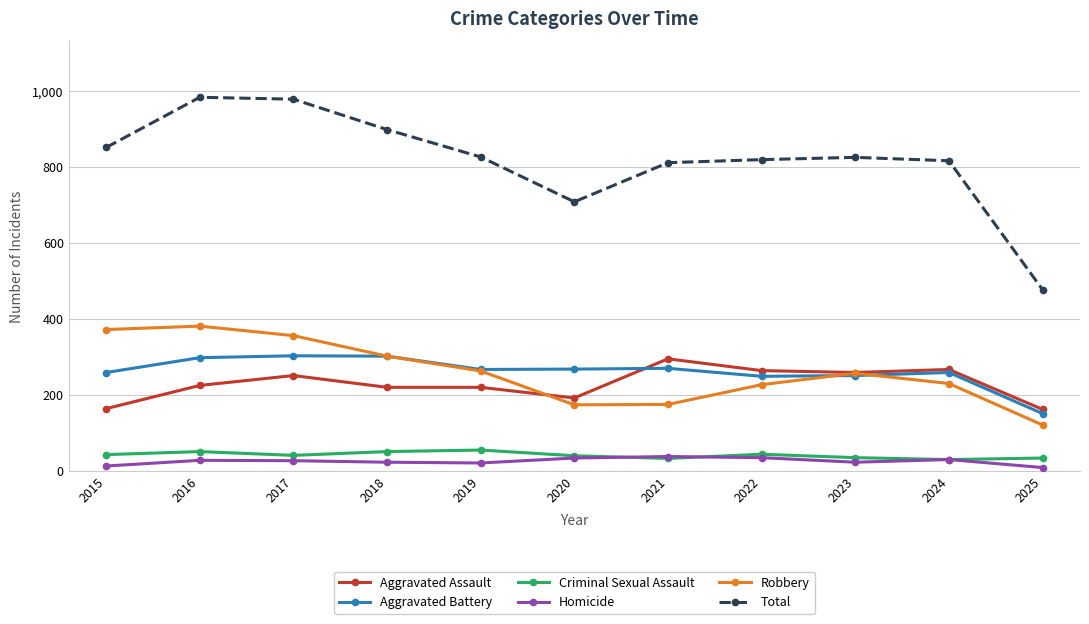

In Robbery, how many points are lower than both neighbors (excluding endpoints)?

1